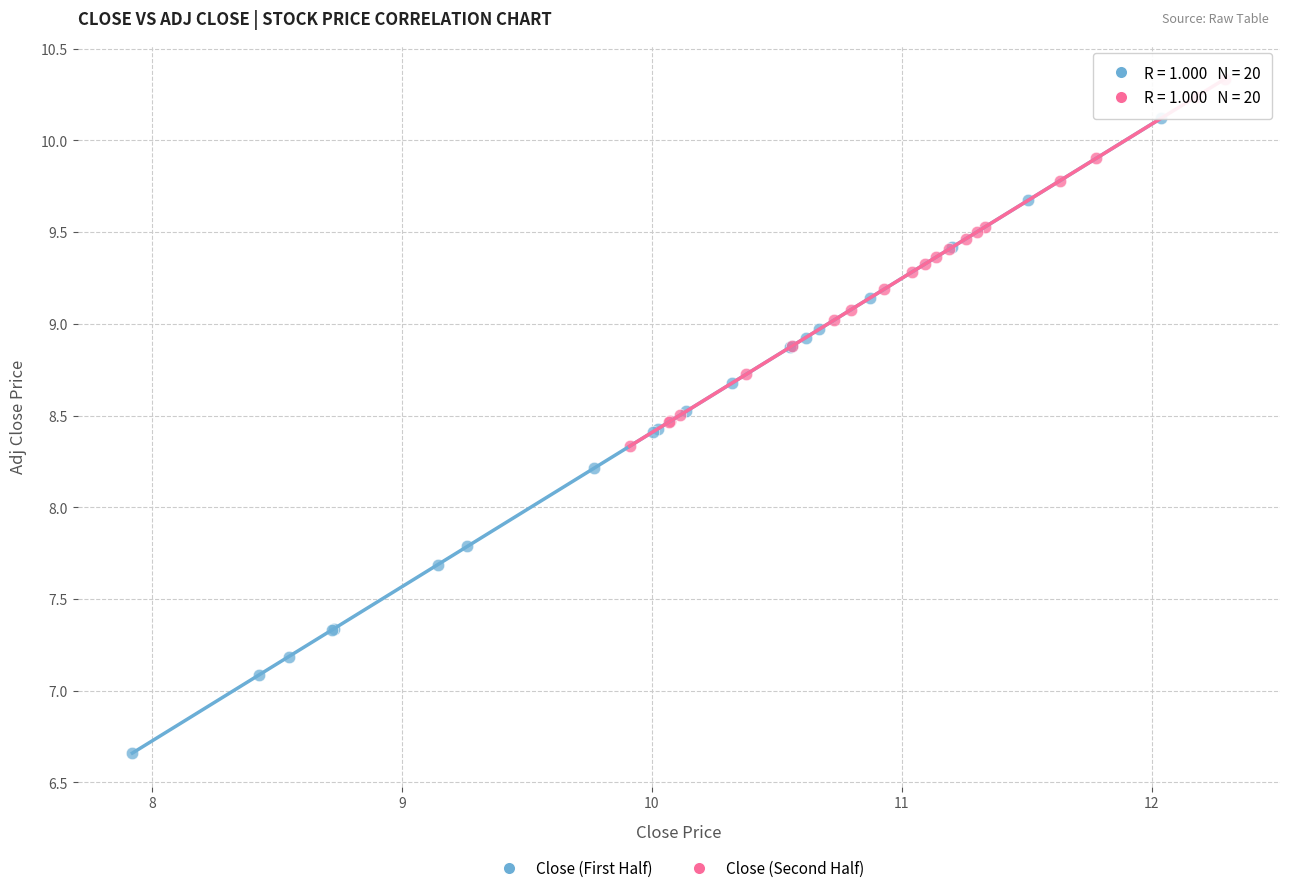

Which series contains the highest Y value?

Close (Second Half)